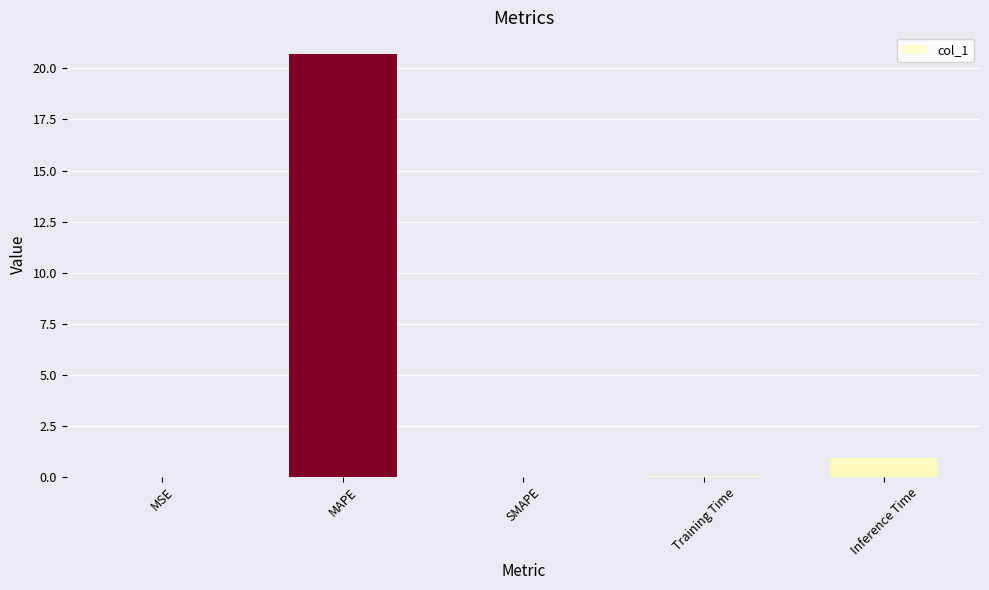

What is the sum of all values?

21.8